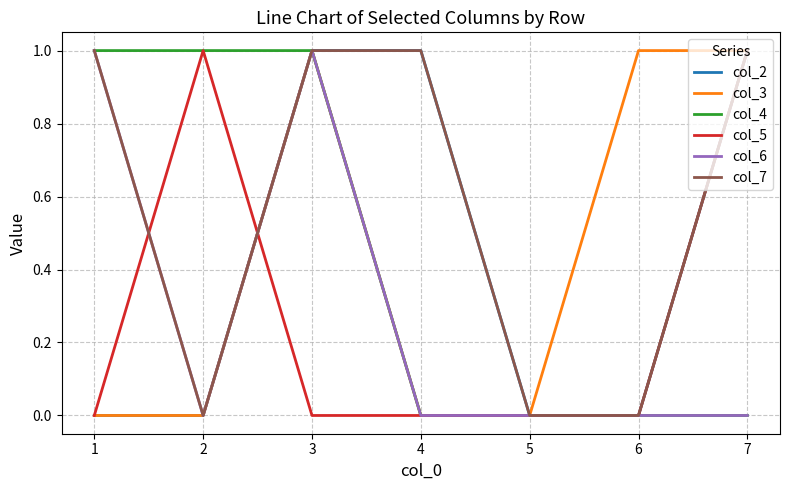

The col_3 series shows 1 at 2. True or false?

False